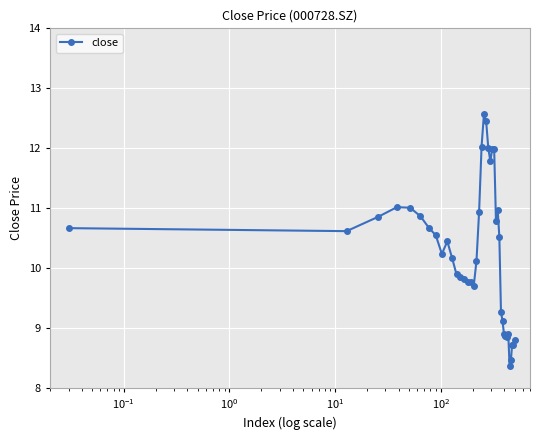

What is the minimum value shown in the chart?

8.4